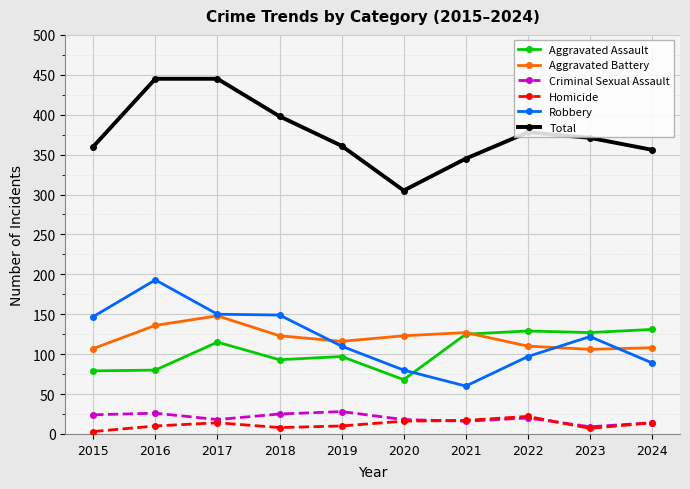

At how many categories does at least one series exceed 390?

3